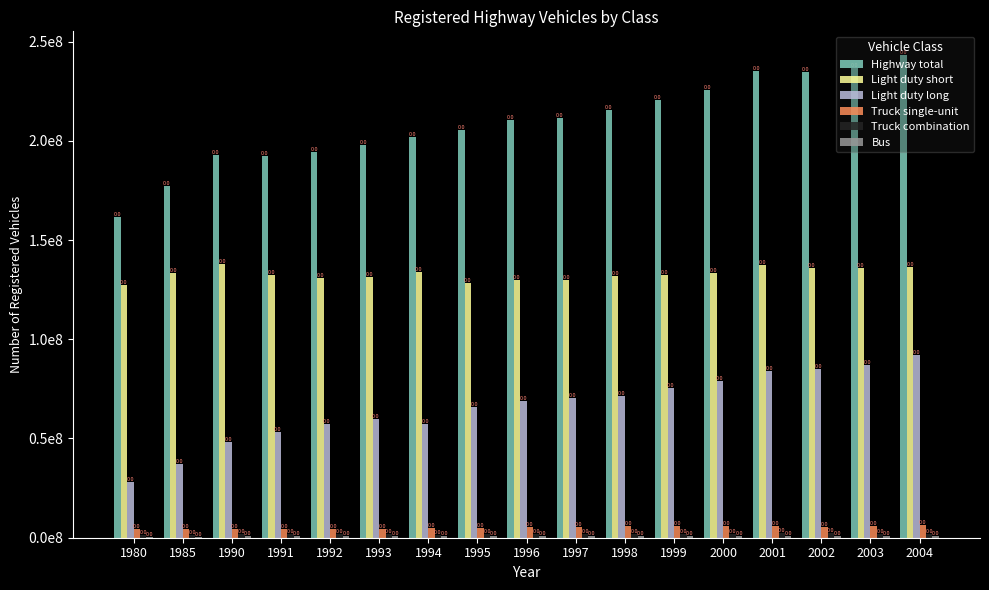

Are the bars grouped side by side (vs. stacked)?

Yes